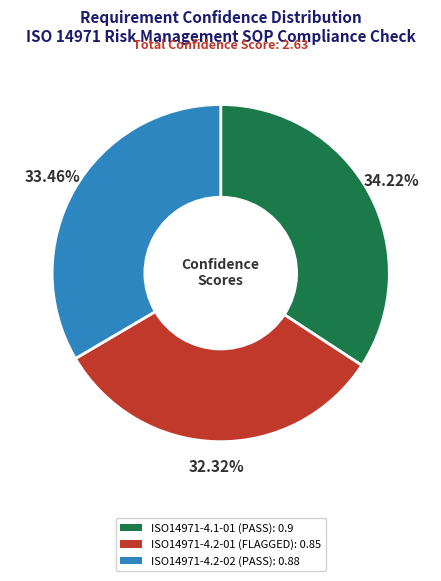

How many slices are in this pie chart?

3